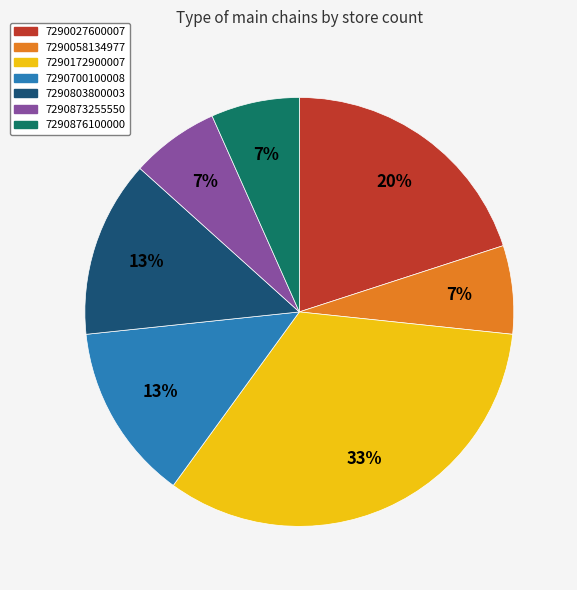

What percentage is the 7290027600007 slice, to the nearest percent?

20%